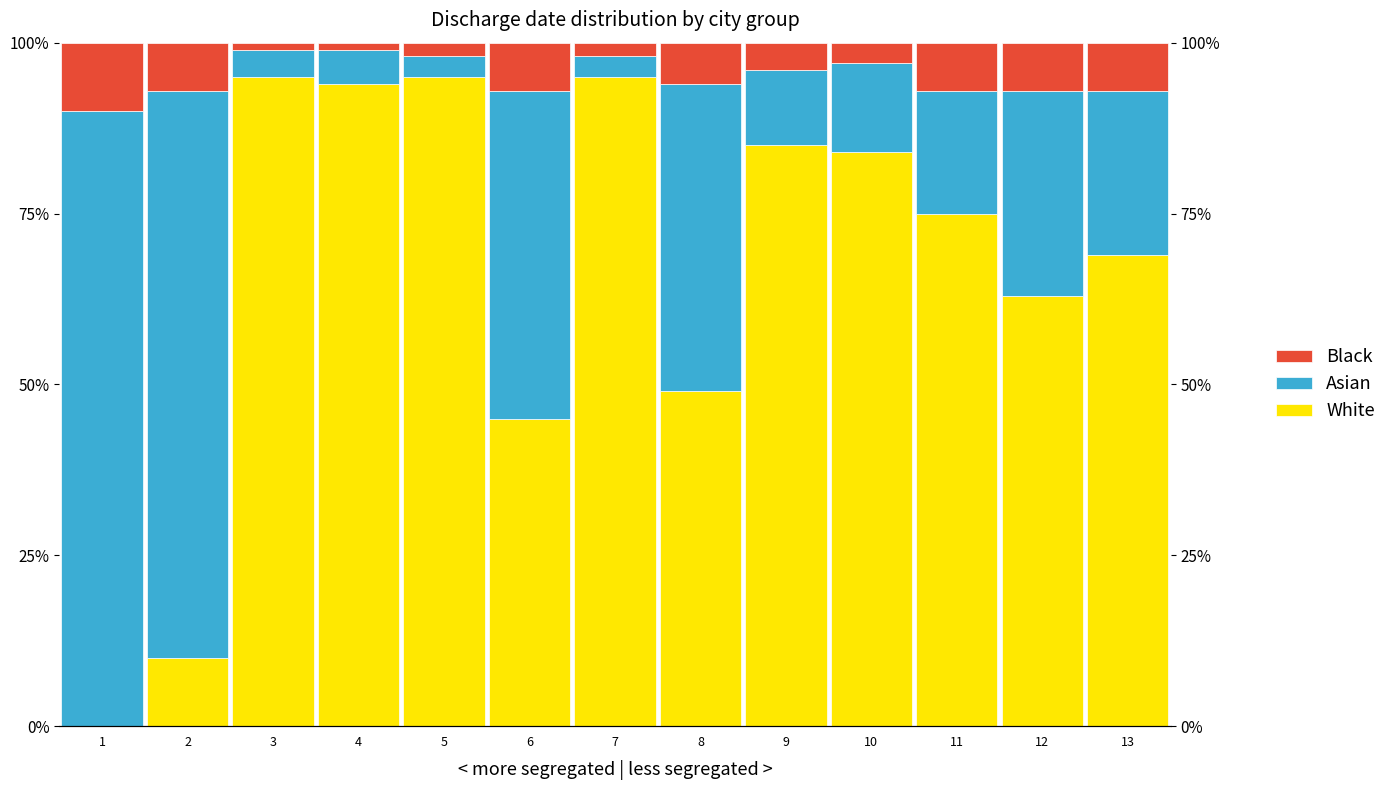

Reading right to left, list all the values displayed in this chart.

White: 13=69	12=63	11=75	10=84	9=85	8=49	7=95	6=45	5=95	4=94	3=95	2=10	1=0
Asian: 13=24	12=30	11=18	10=13	9=11	8=45	7=3	6=48	5=3	4=5	3=4	2=83	1=90
Black: 13=7	12=7	11=7	10=3	9=4	8=6	7=2	6=7	5=2	4=1	3=1	2=7	1=10